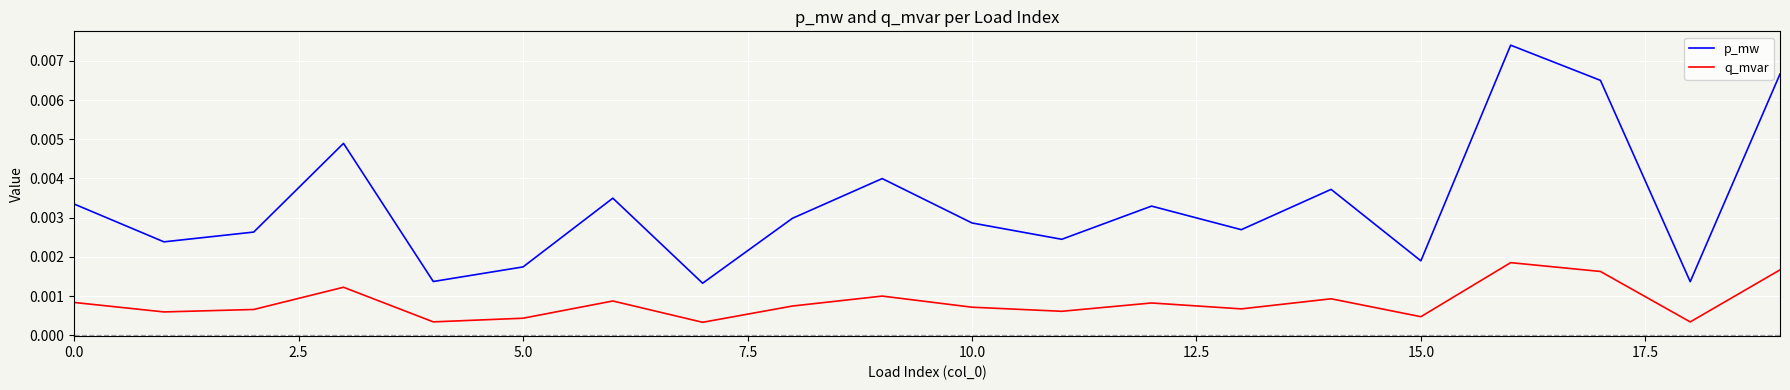

Rank the series by their maximum value, from lowest to highest.

q_mvar, p_mw